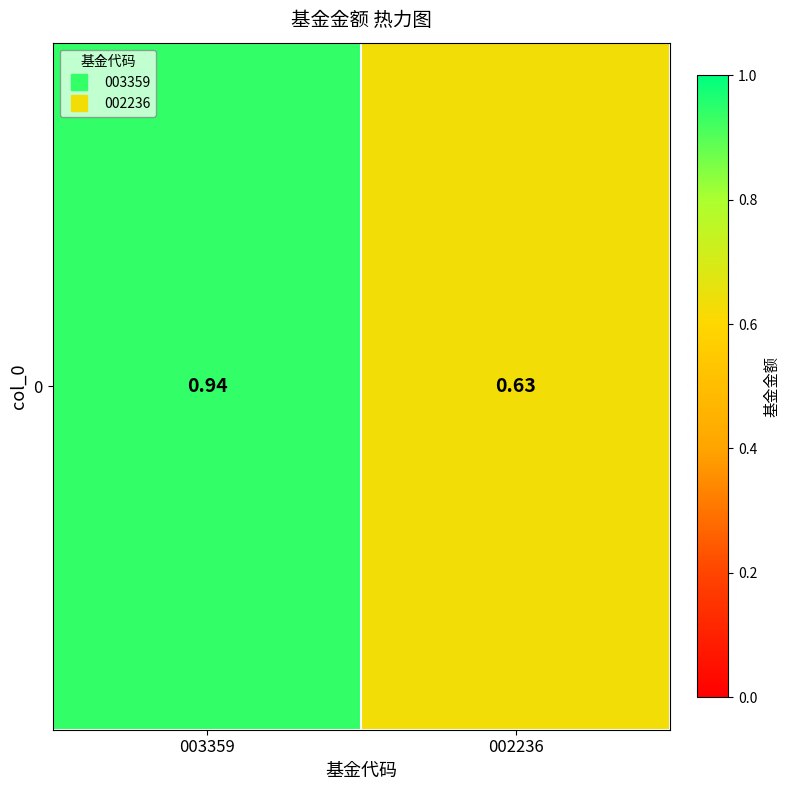

Reading left to right, transcribe all the data shown in this chart.

0.9	0.6